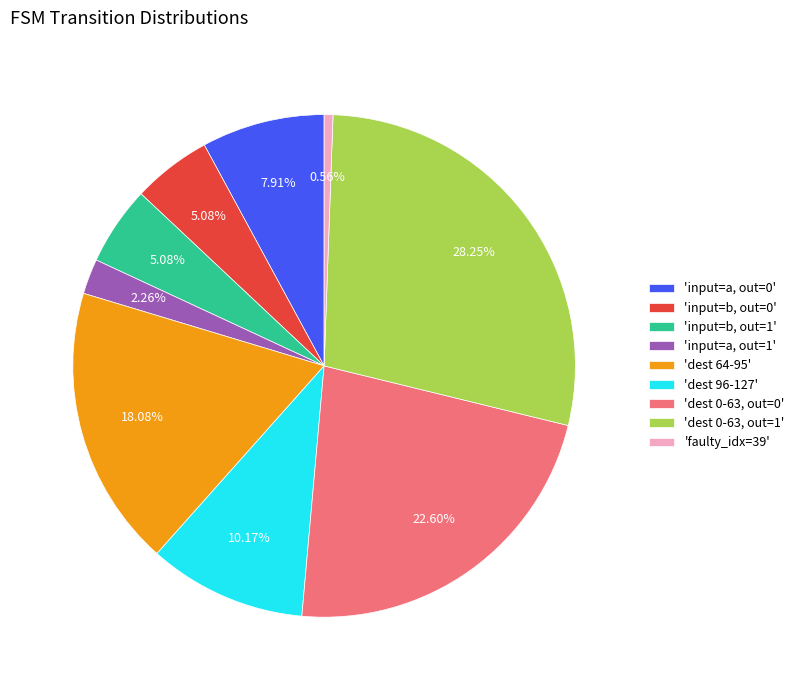

Is there a majority slice in this chart?

No